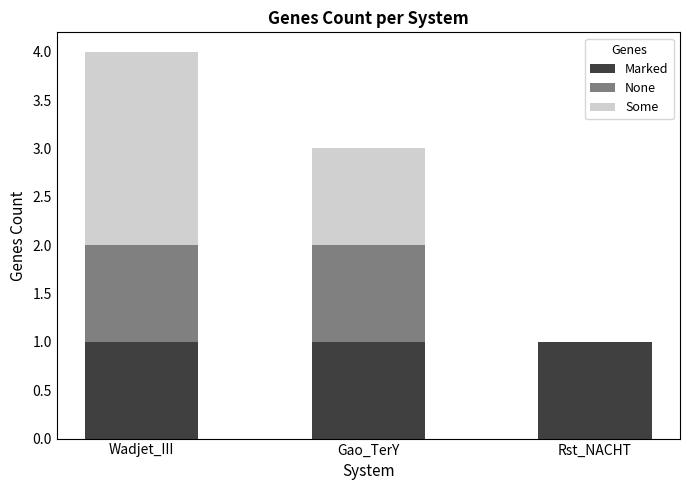

What is the total value across all series at Gao_TerY?

3